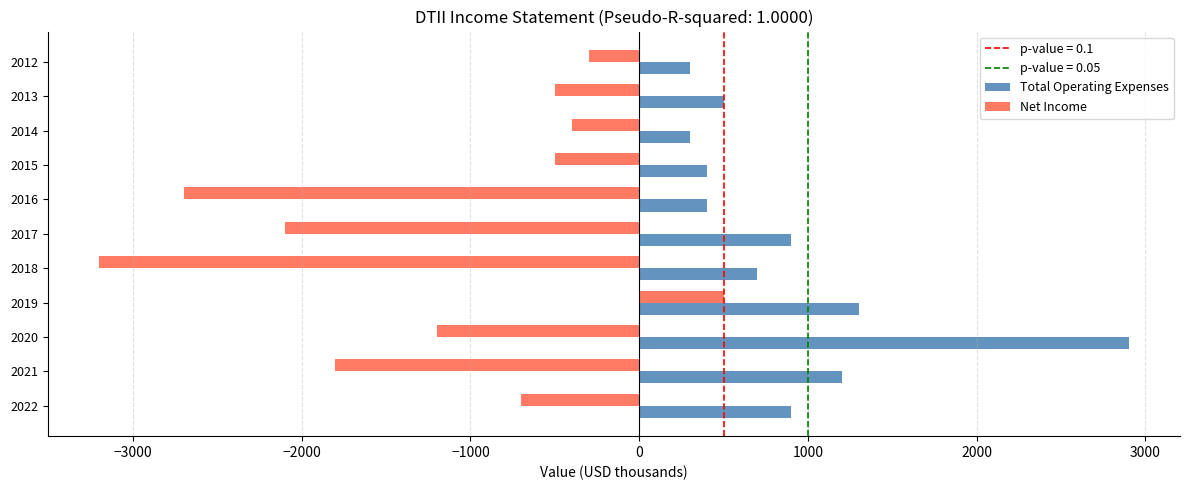

What is the sum of all Total Operating Expenses values?

9800